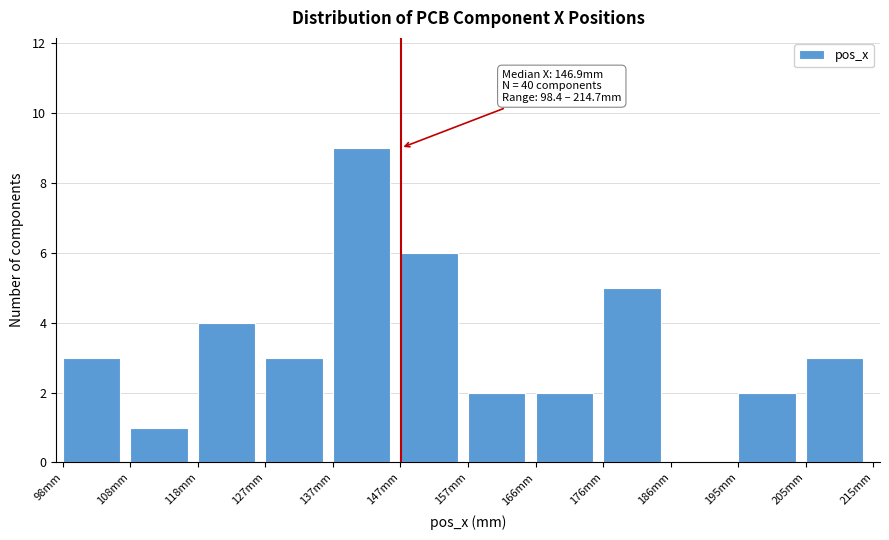

Which range on the x-axis has the tallest bar?

137 to 147